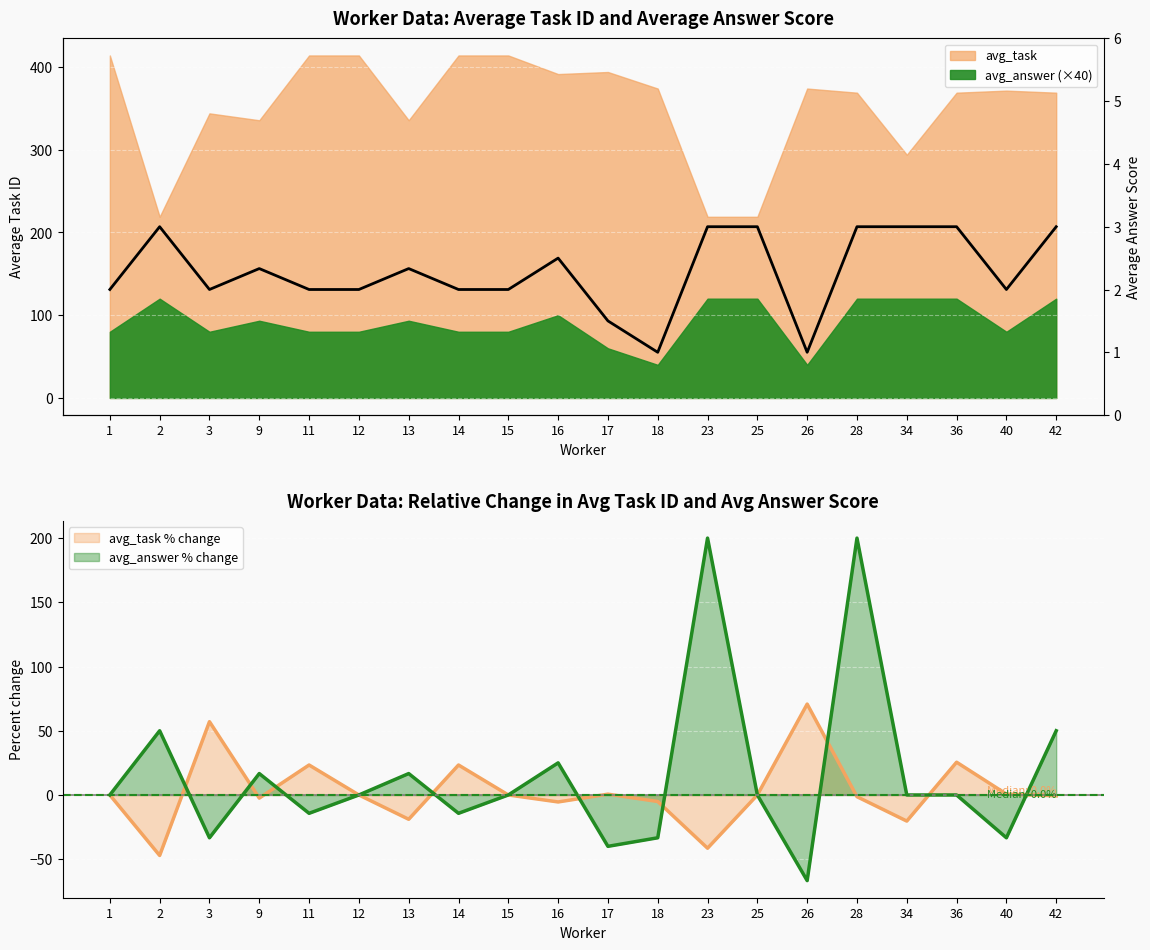

What is the smallest value displayed?

1.0